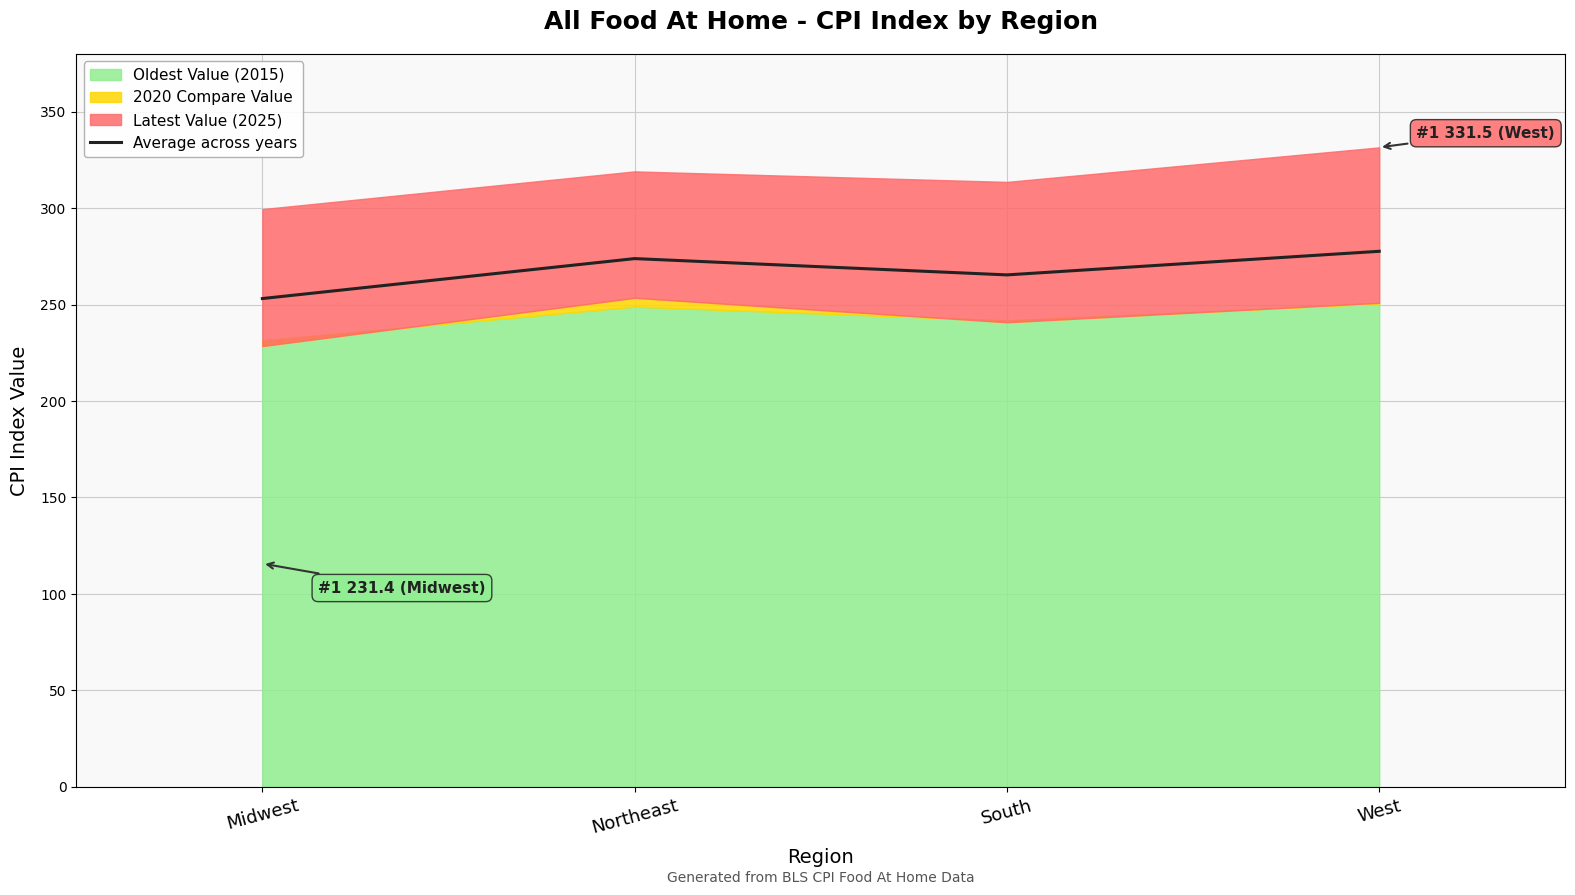

What is the average value?

267.5